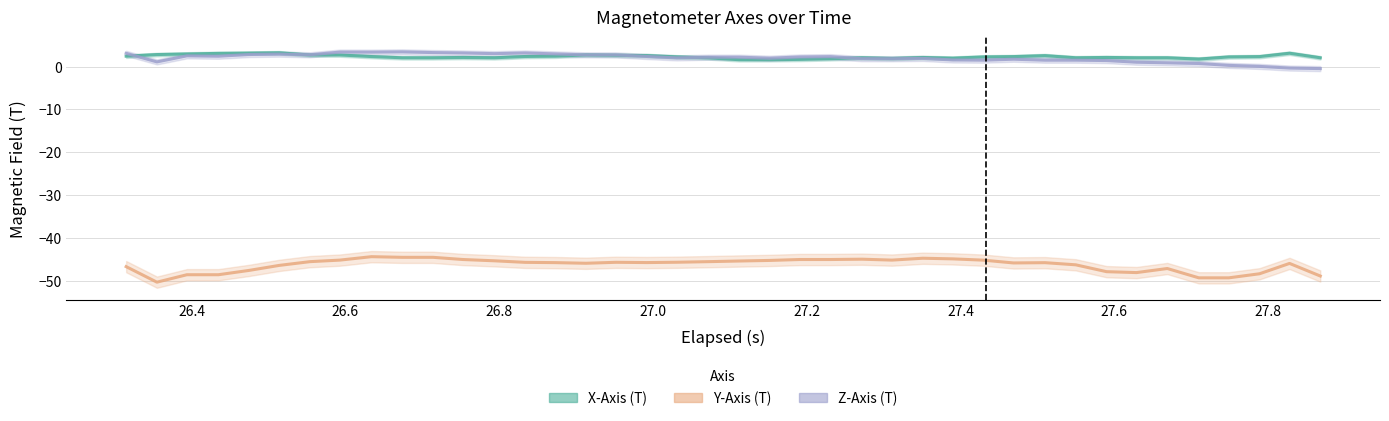

At how many categories does at least one series exceed -38?

40